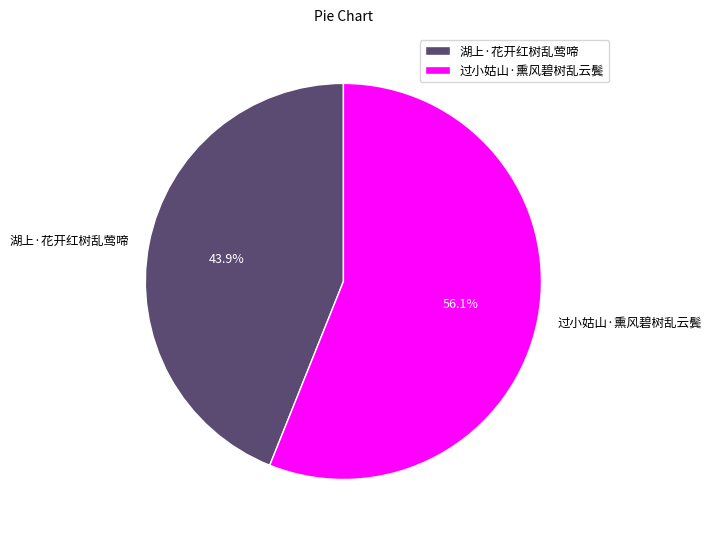

Rank the categories by value from highest to lowest.

过小姑山·熏风碧树乱云鬓, 湖上·花开红树乱莺啼